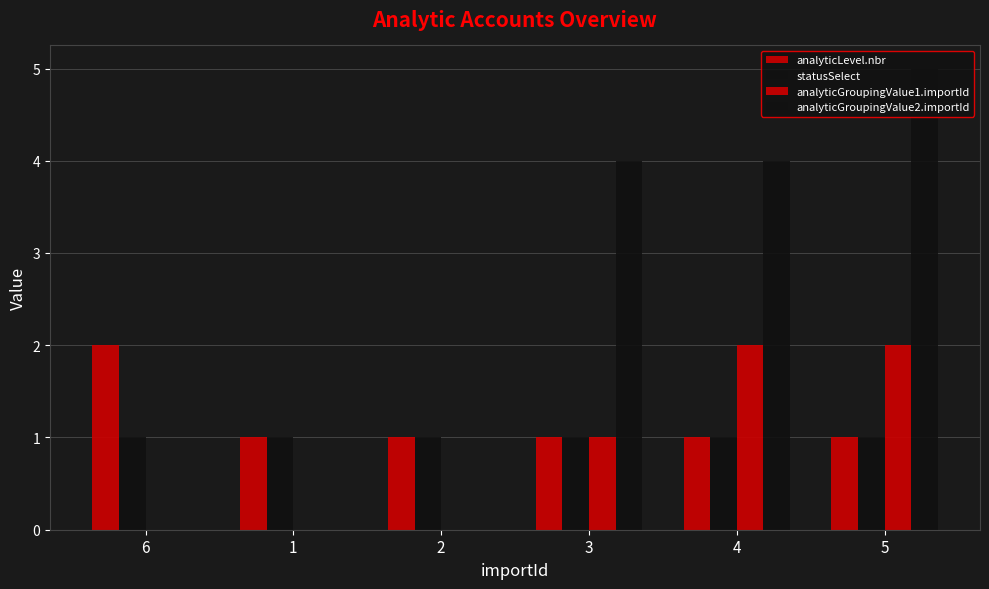

At which category does the chart reach its minimum across all series?

6